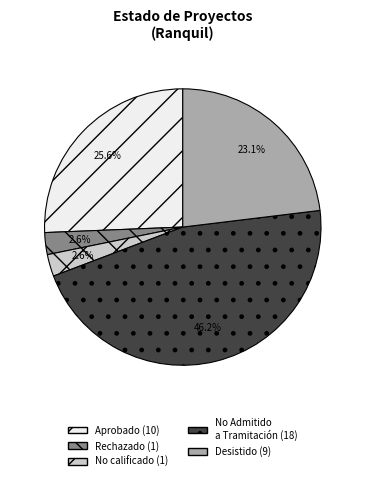

Is there any slice that represents more than half of the pie?

No